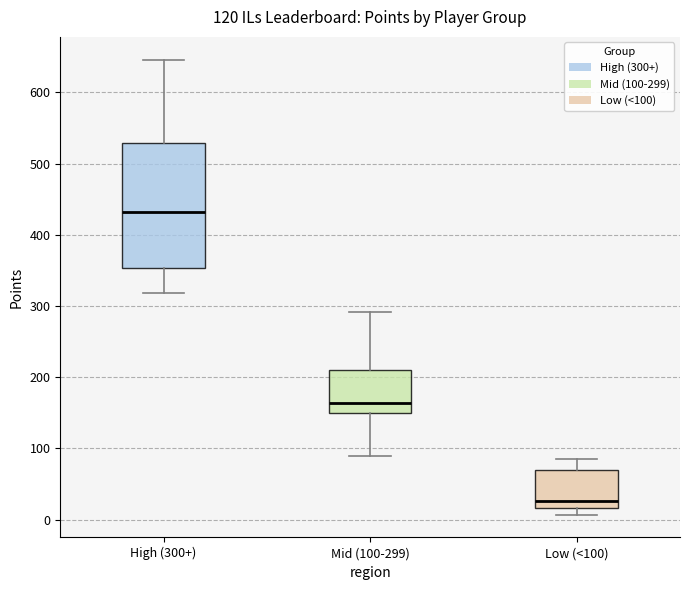

Reading left to right, transcribe this box plot: for each box, give where its median line is, the range the box spans, and where its two whiskers end, as read against the y-axis. The values are not printed on the chart, so give them approximately, as read against the axis.

High (300+): median 430, box 350 to 530, whiskers 320 to 650
Mid (100-299): median 160, box 150 to 210, whiskers 90 to 290
Low (<100): median 30, box 20 to 70, whiskers 10 to 90